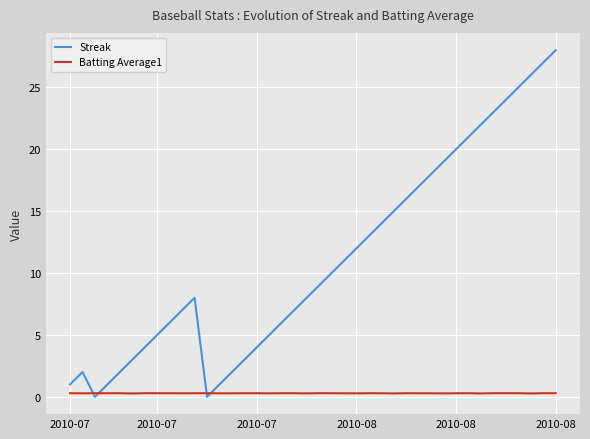

What is the sum of all Streak values?

445.0